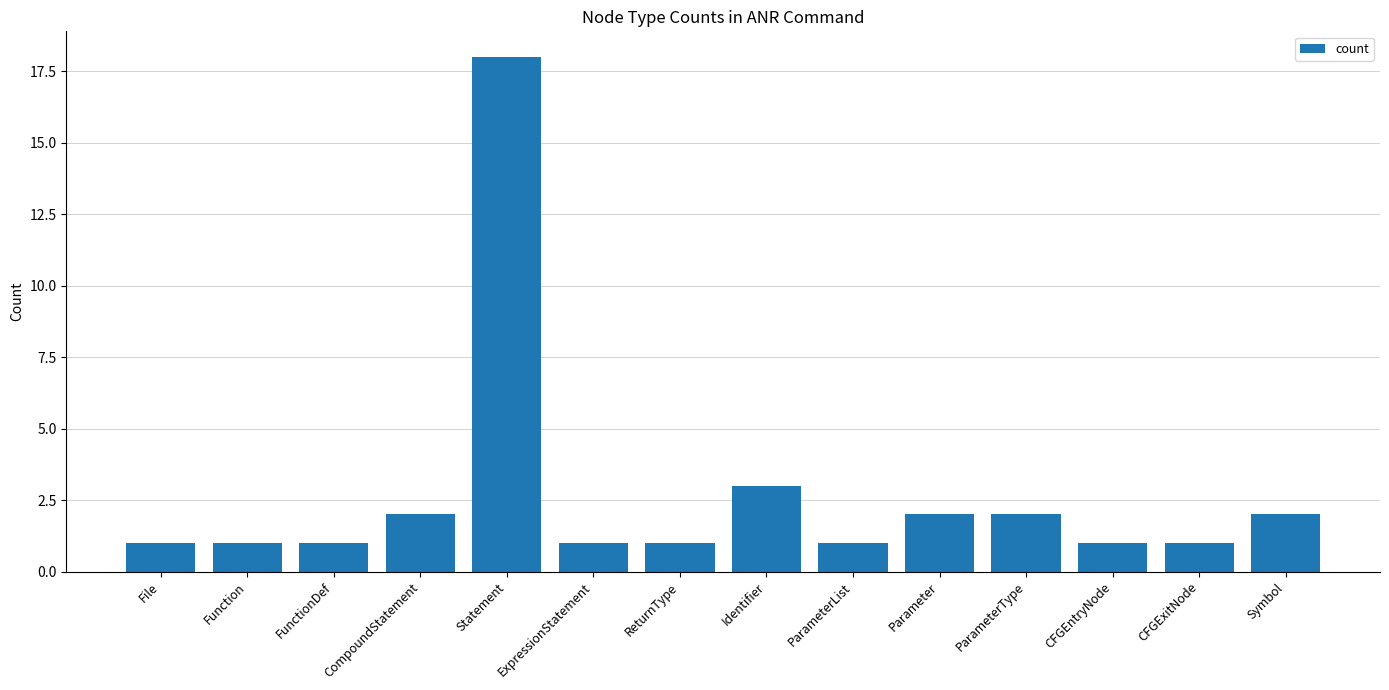

The value at CFGEntryNode is 0. True or false?

False